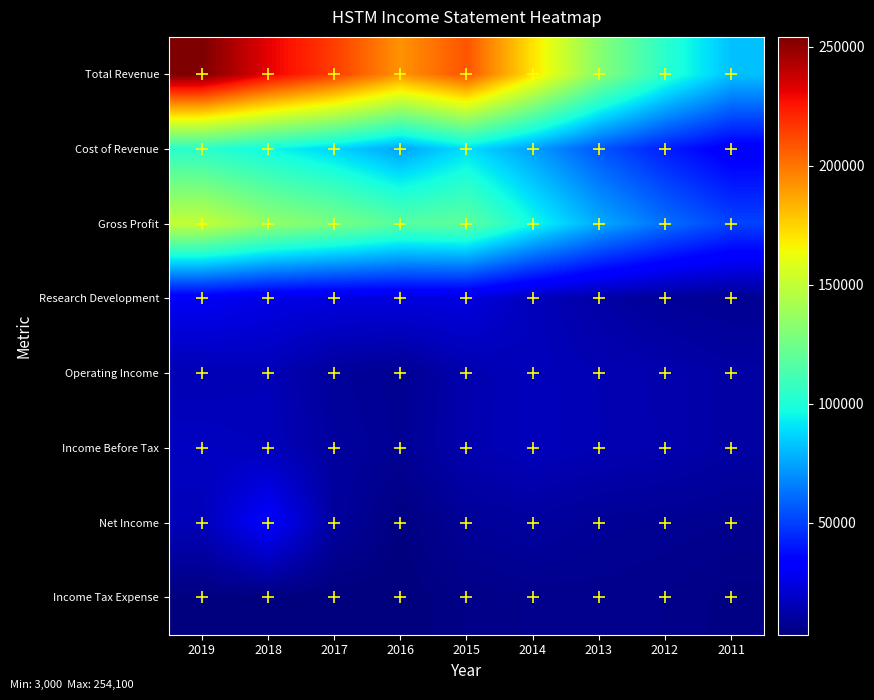

Which series has the largest total across all categories?

Total Revenue